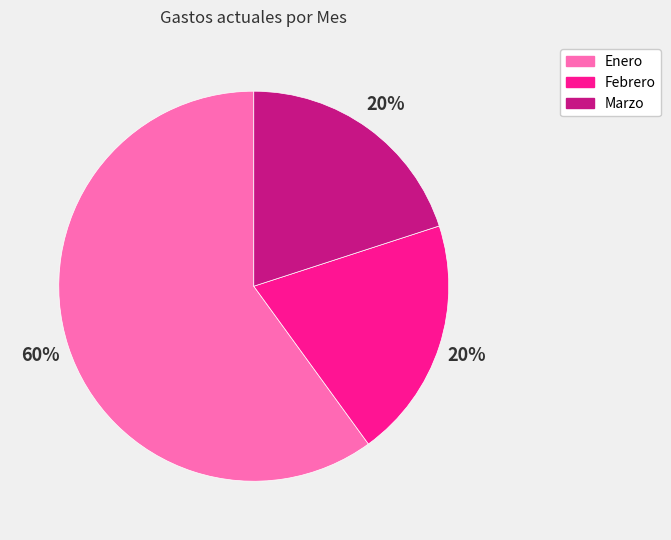

What percentage is the Febrero slice, to the nearest percent?

20%